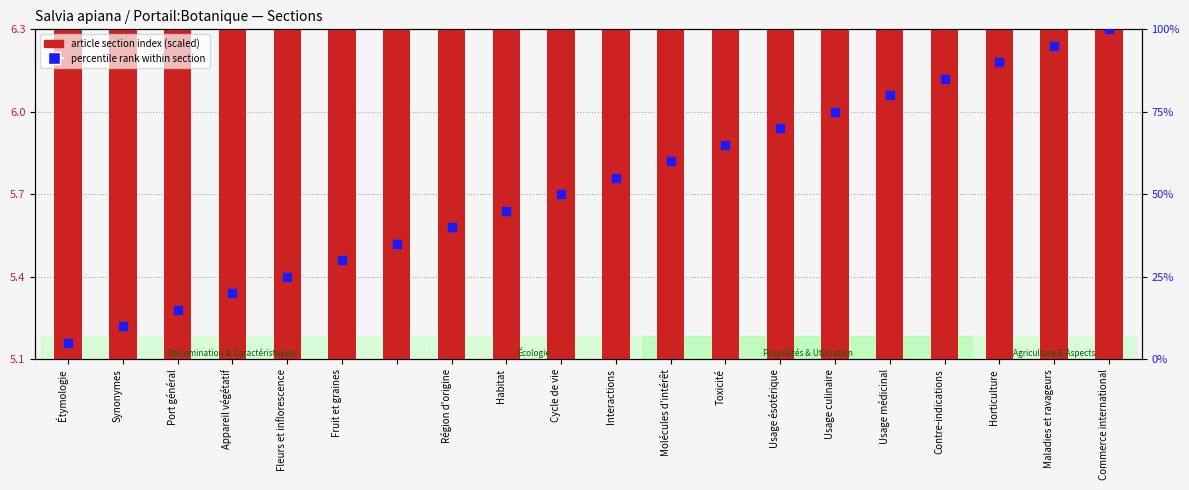

Is the value of percentile rank within section at Fruit et graines greater than the value of article section index (scaled) at Fruit et graines?

Yes